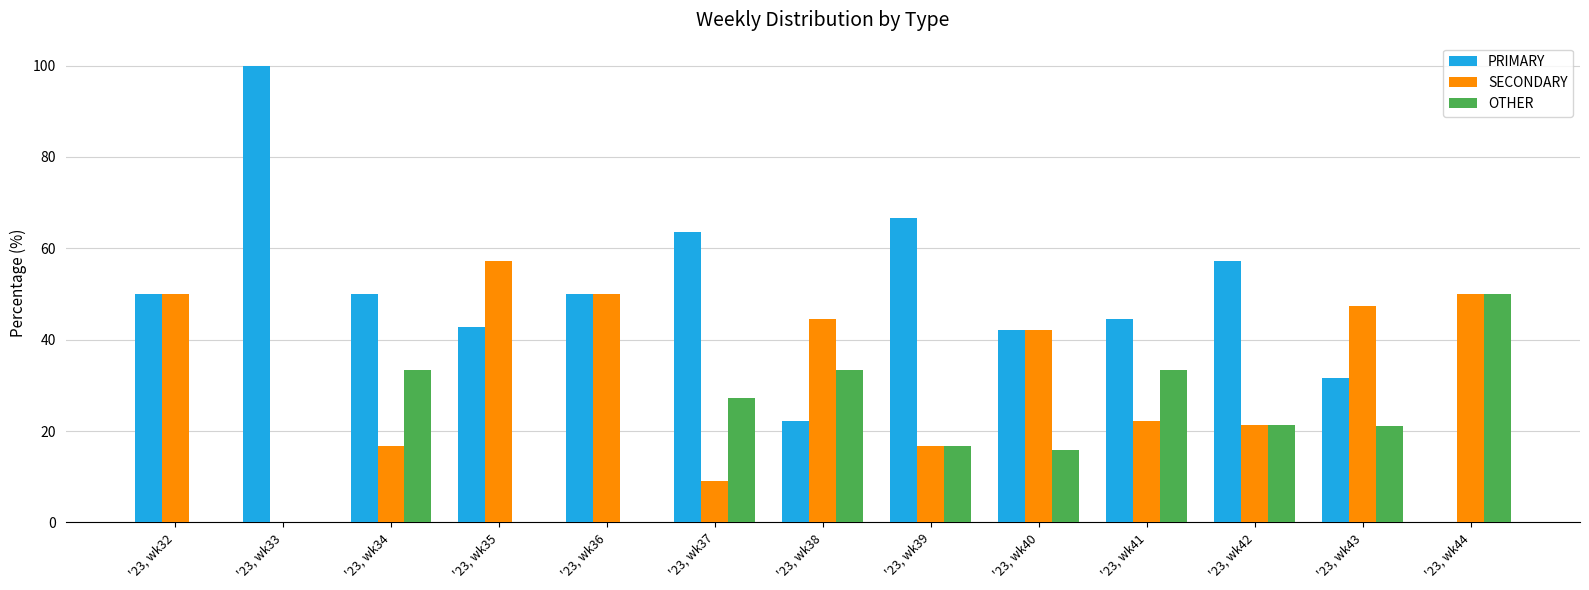

Which series changed the most between '23, wk41 and '23, wk43?

SECONDARY